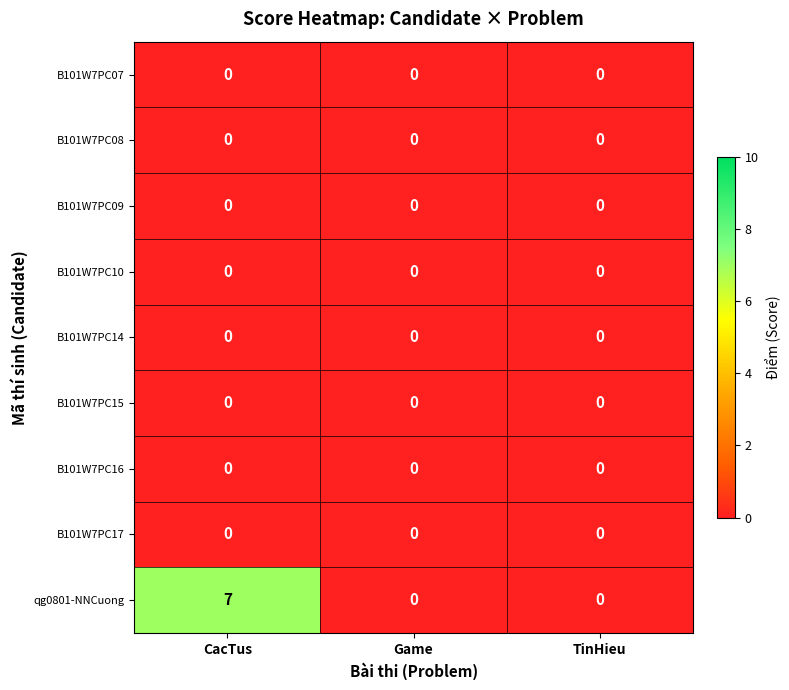

What is the greatest value displayed?

7